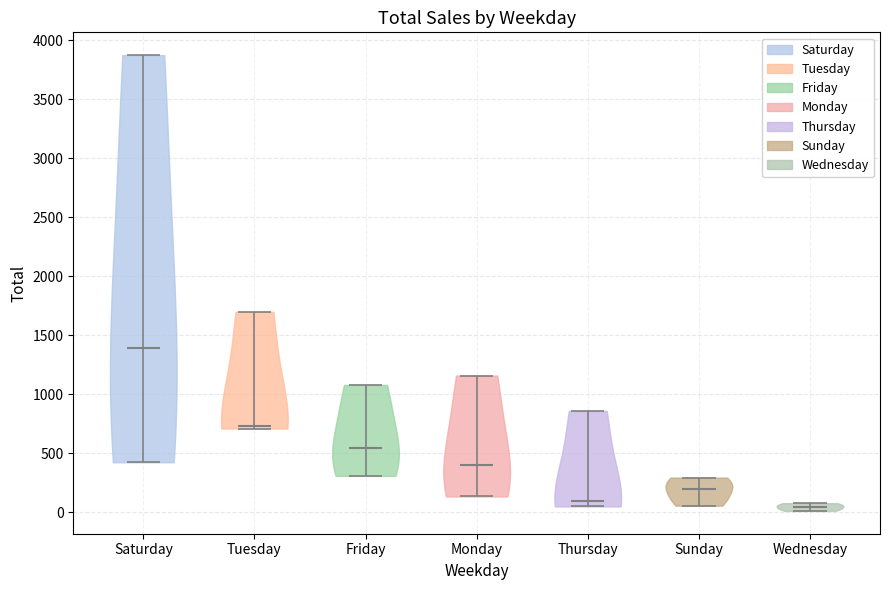

What is the highest point the violin for Tuesday reaches on the y-axis? The values are not printed on the chart, so give them approximately, as read against the axis.

1700